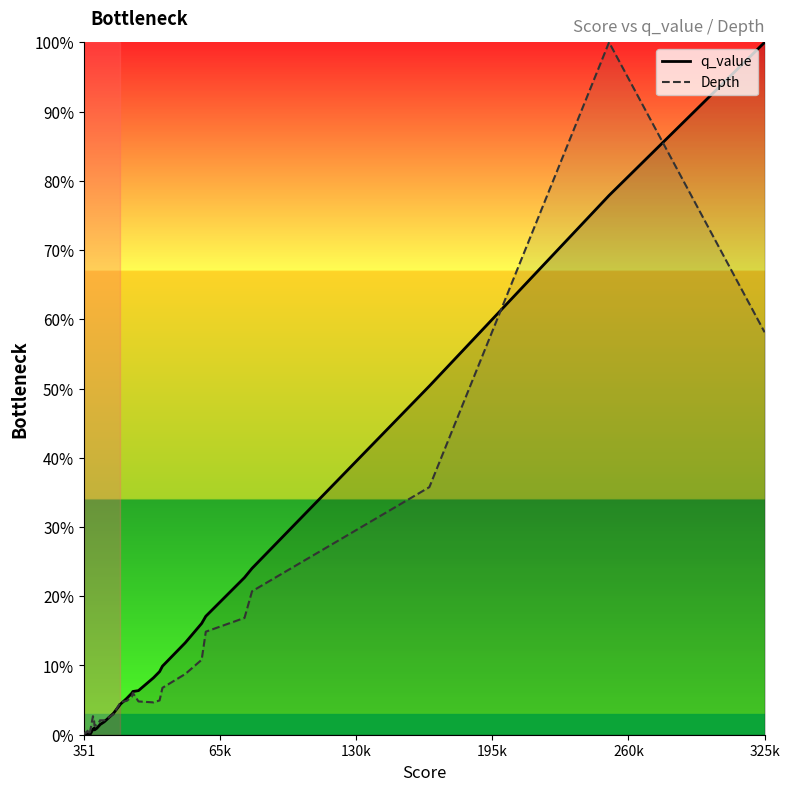

Between which two adjacent categories do Depth (line) and q_value (line) first intersect?

351 and 65k